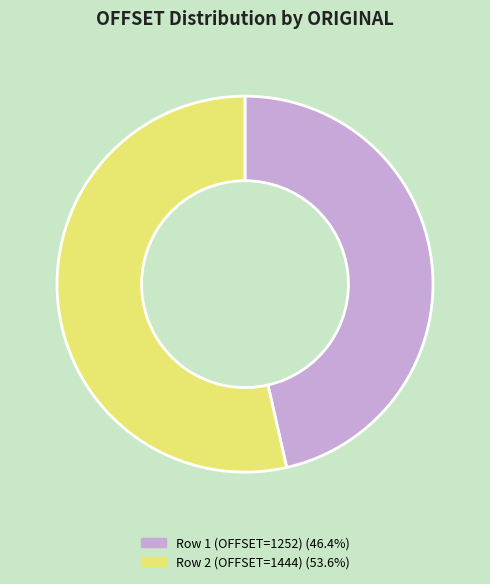

Is there a majority slice in this chart?

Yes